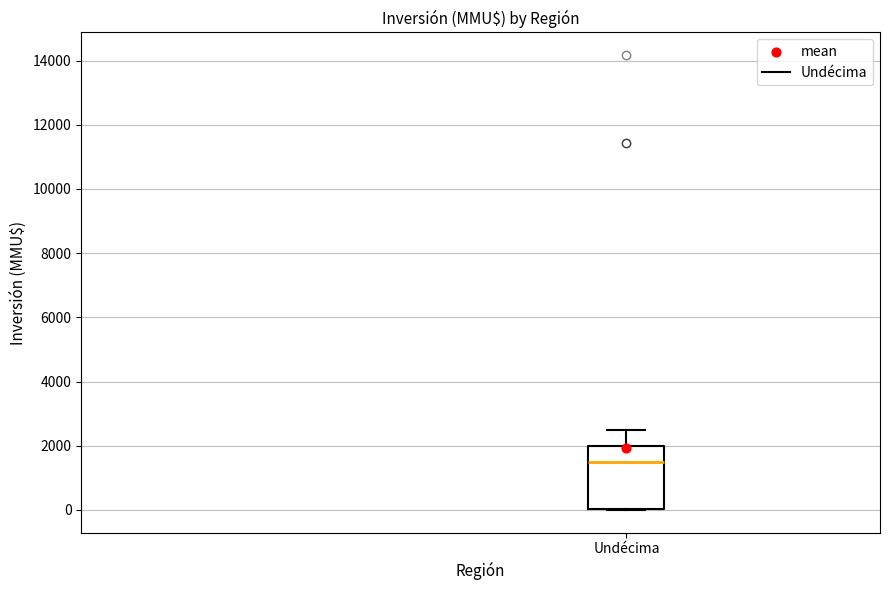

Transcribe this box plot: give where the median line is, the range the box spans, and where the two whiskers end, as read against the y-axis. The values are not printed on the chart, so give them approximately, as read against the axis.

median 1600, box 0 to 2000, whiskers 0 to 2600